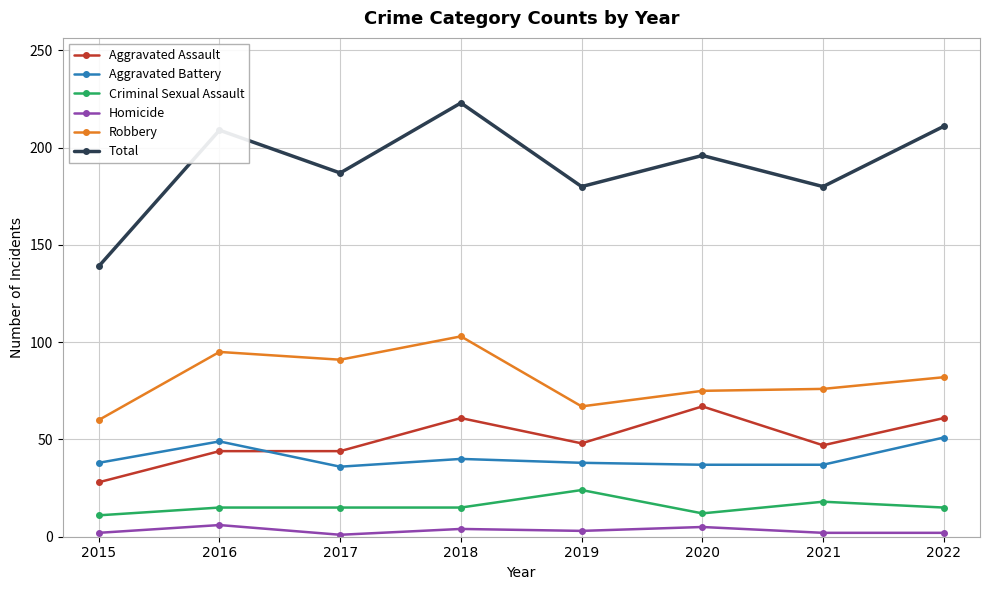

True or false: Aggravated Assault and Criminal Sexual Assault intersect in this chart.

False